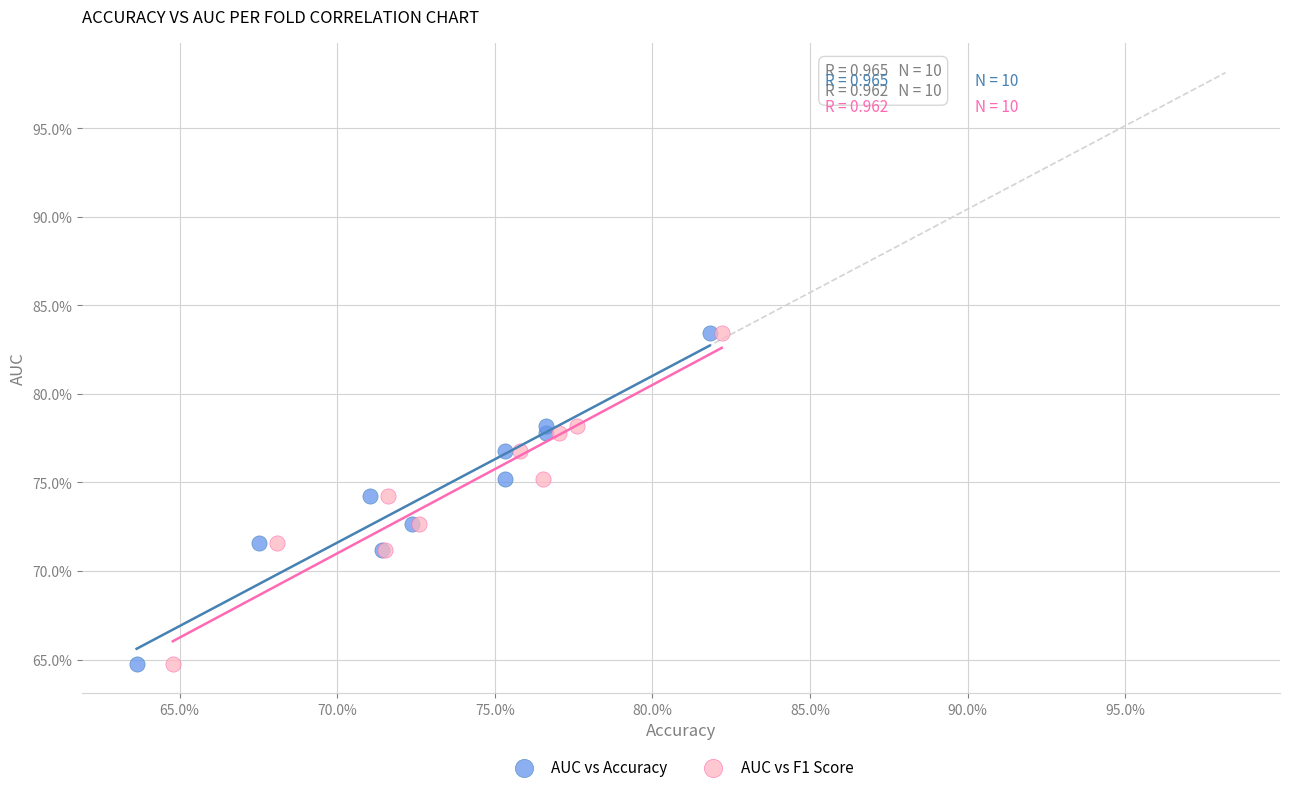

What are all the series names shown in the legend?

AUC vs Accuracy, AUC vs F1 Score